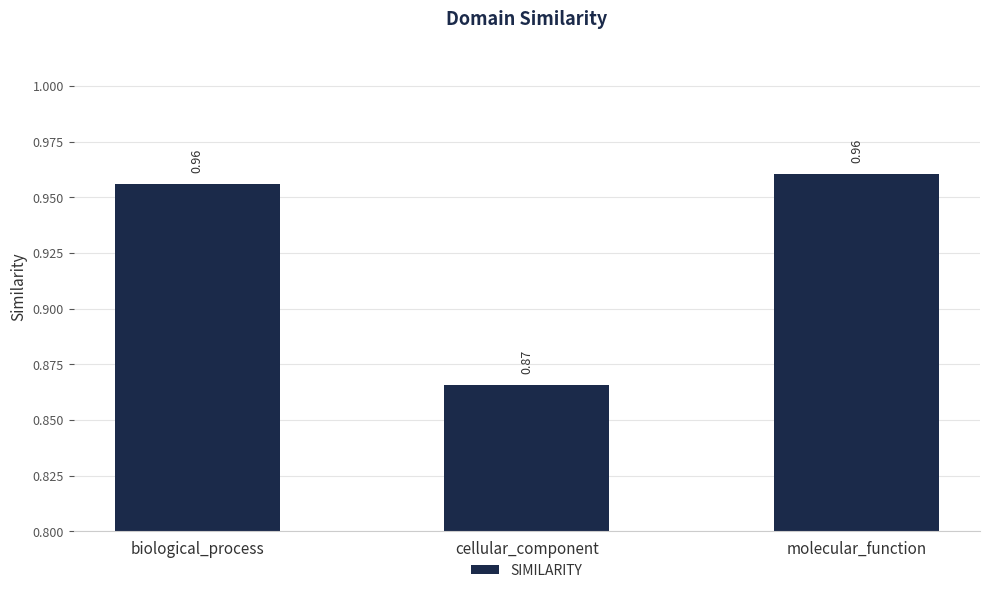

Which has a higher value, biological_process or cellular_component?

biological_process